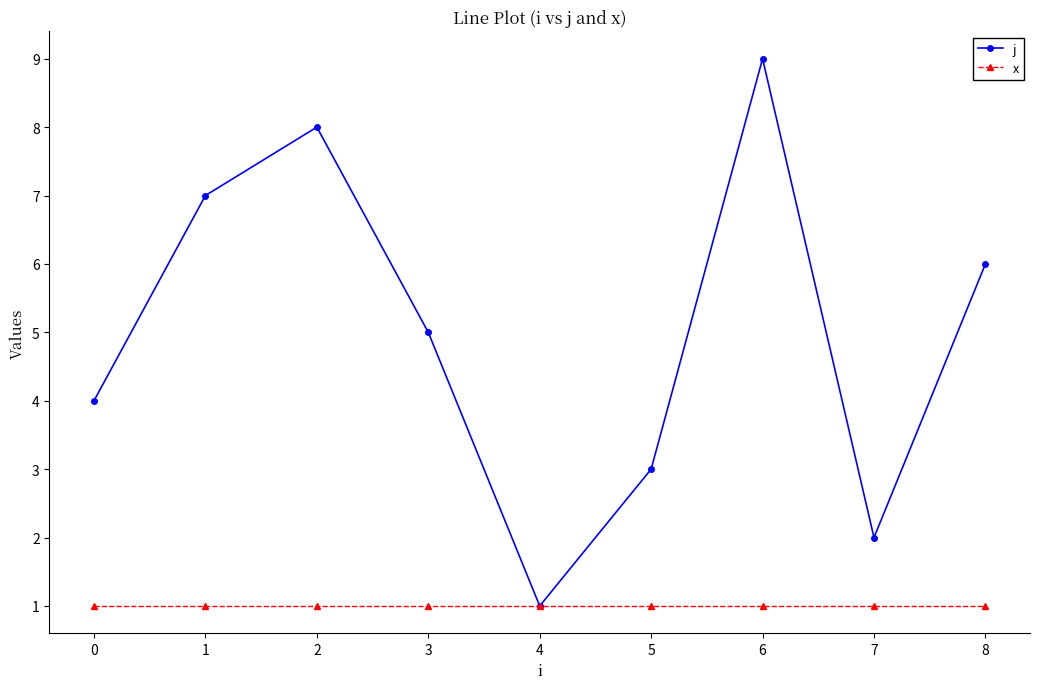

Between 0 and 8, which series saw the biggest shift?

j